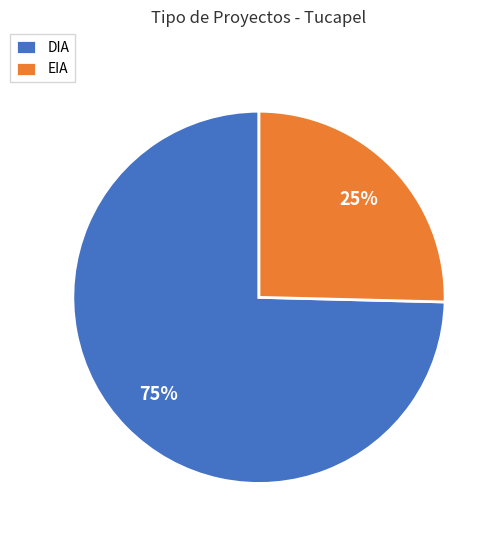

Which has a higher value, DIA or EIA?

DIA